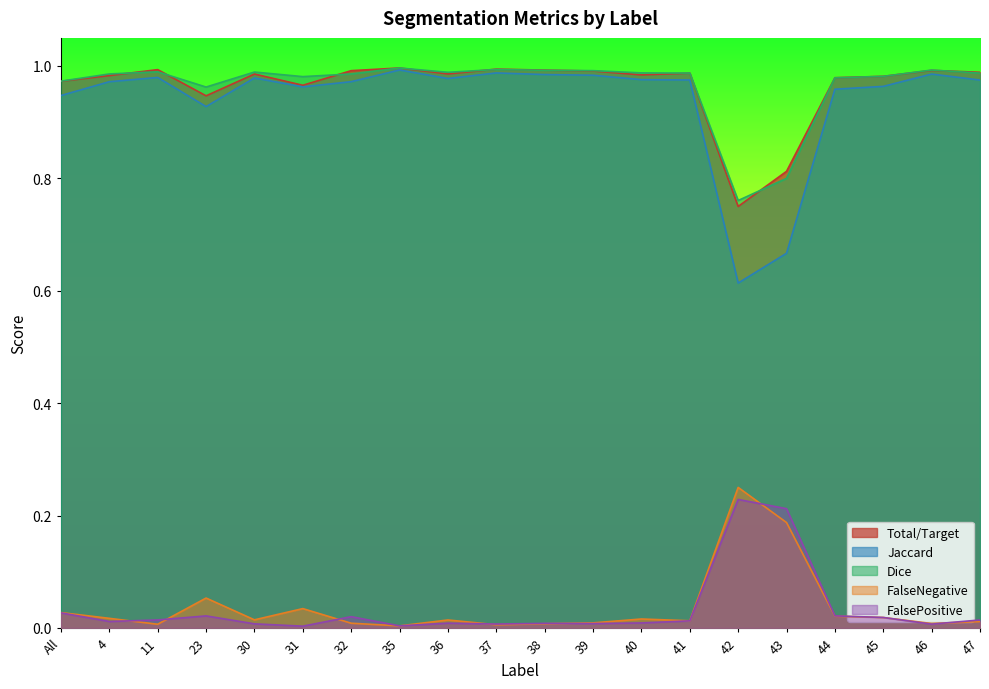

Reading right to left, list all the values displayed in this chart.

Total/Target: 1.0	1.0	1.0	1.0	0.8	0.8	1.0	1.0	1.0	1.0	1.0	1.0	1.0	1.0	1.0	1.0	0.9	1.0	1.0	1.0
Jaccard: 1.0	1.0	1.0	1.0	0.7	0.6	1.0	1.0	1.0	1.0	1.0	1.0	1.0	1.0	1.0	1.0	0.9	1.0	1.0	0.9
Dice: 1.0	1.0	1.0	1.0	0.8	0.8	1.0	1.0	1.0	1.0	1.0	1.0	1.0	1.0	1.0	1.0	1.0	1.0	1.0	1.0
FalseNegative: 0.0	0.0	0.0	0.0	0.2	0.2	0.0	0.0	0.0	0.0	0.0	0.0	0.0	0.0	0.0	0.0	0.1	0.0	0.0	0.0
FalsePositive: 0.0	0.0	0.0	0.0	0.2	0.2	0.0	0.0	0.0	0.0	0.0	0.0	0.0	0.0	0.0	0.0	0.0	0.0	0.0	0.0